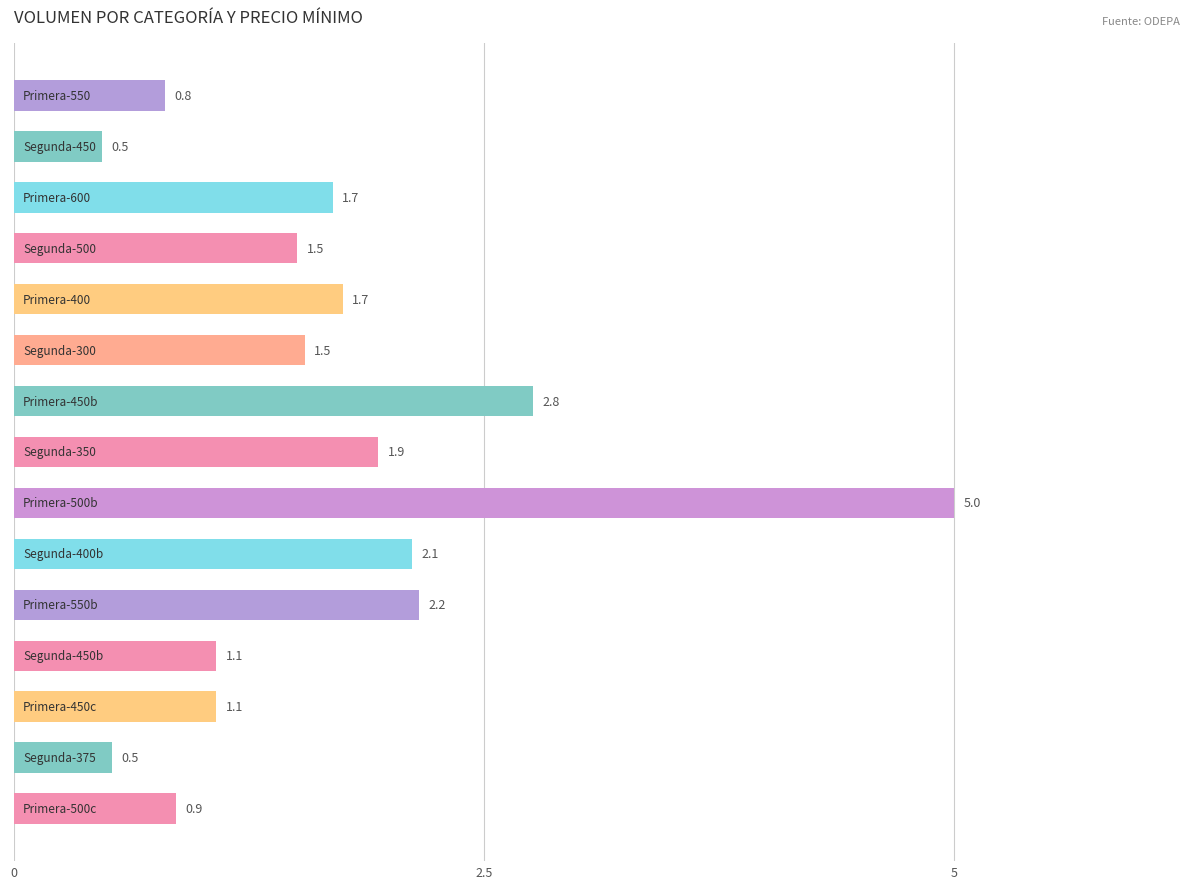

How many values are below 1?

4